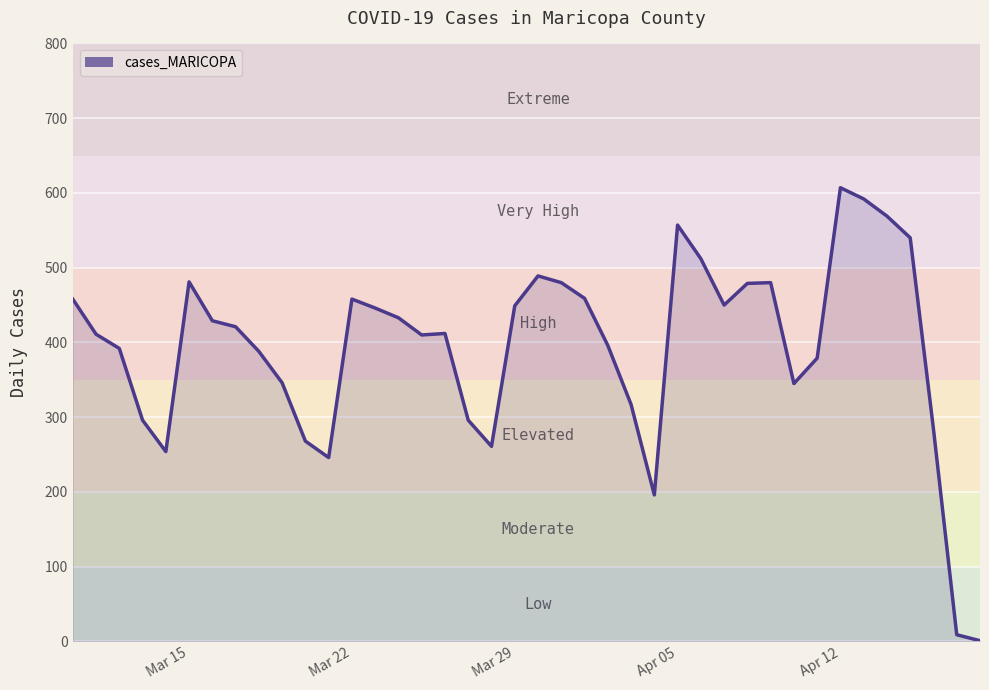

What is the maximum value shown in the chart?

607